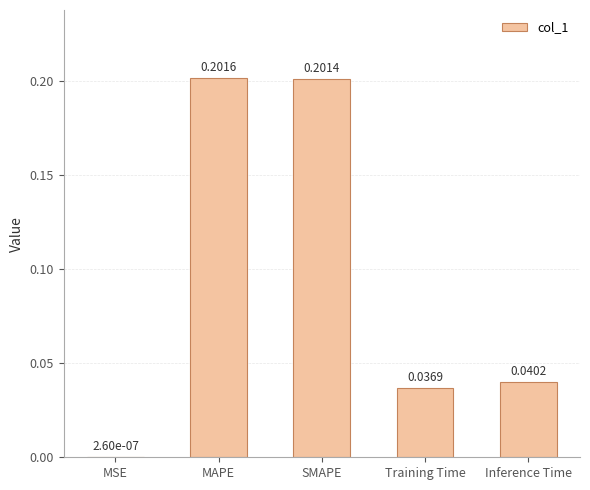

Where is the data nearest to the value 0?

MSE